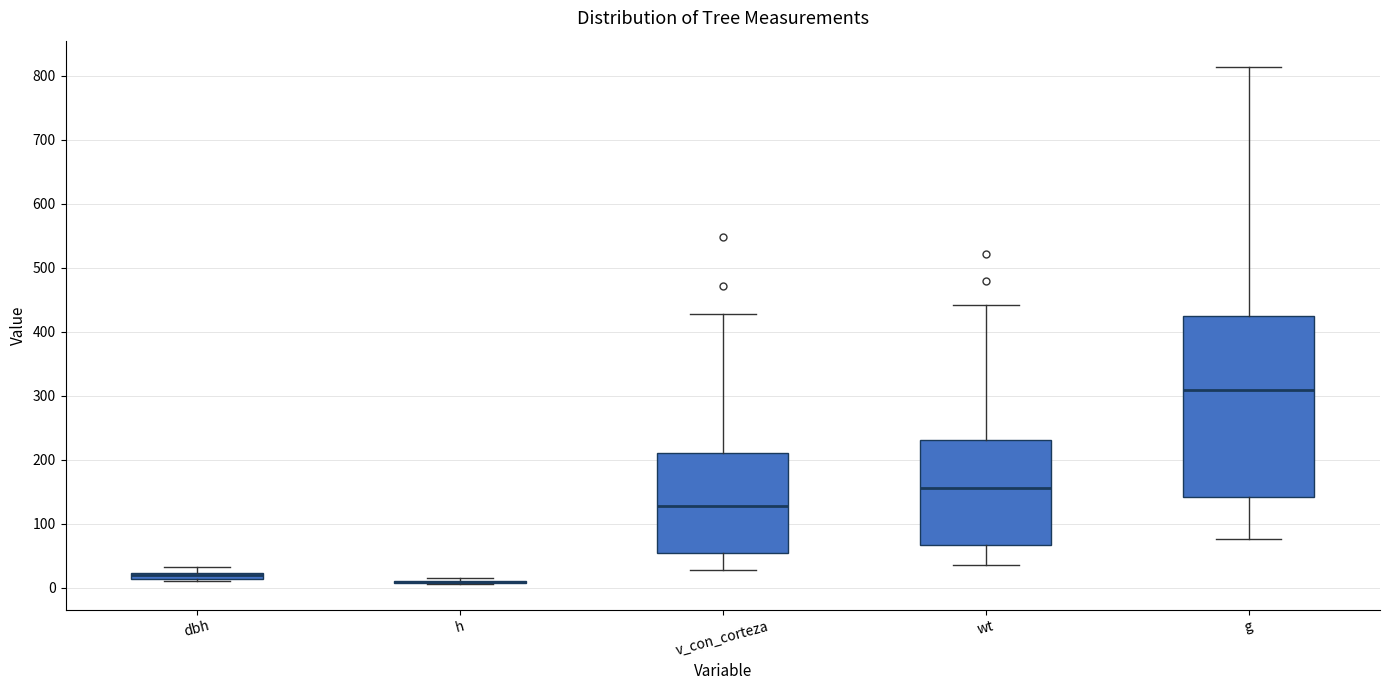

Which box is the tallest, from its lower edge to its upper edge?

g